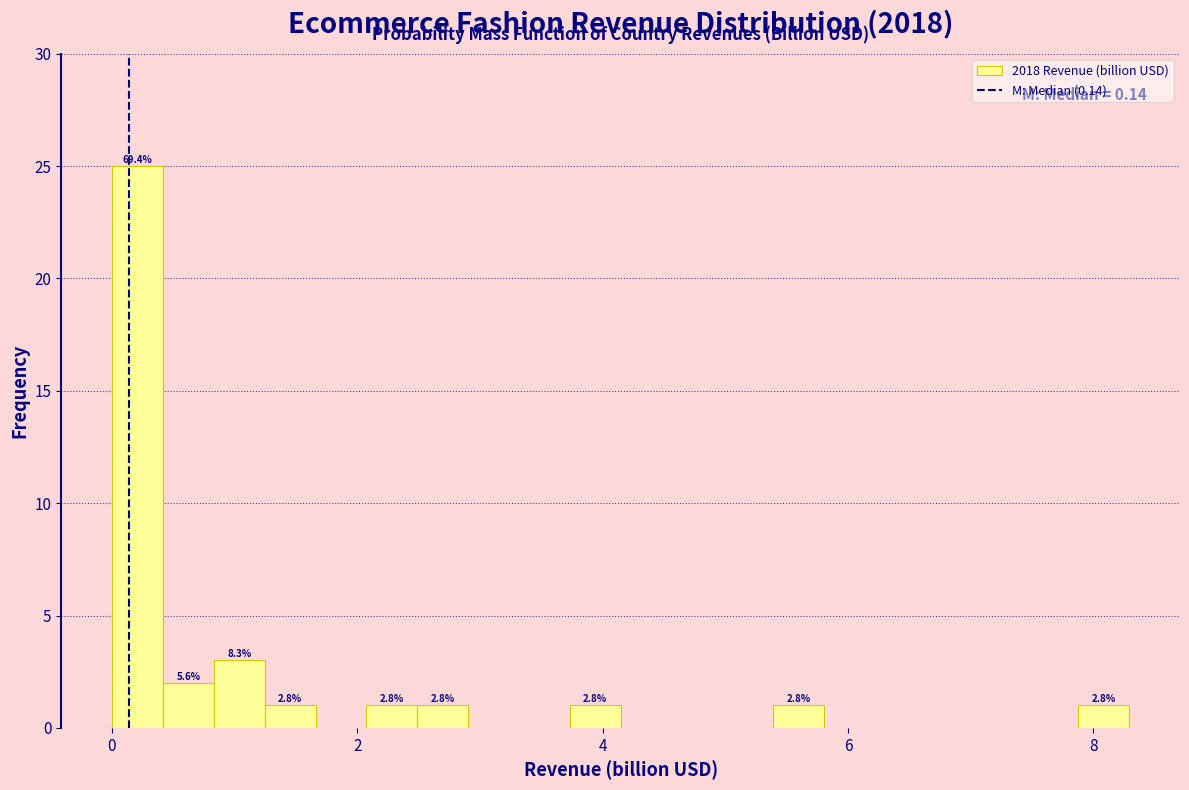

Read against the x-axis, roughly where is the centre of the tallest bar?

0.2